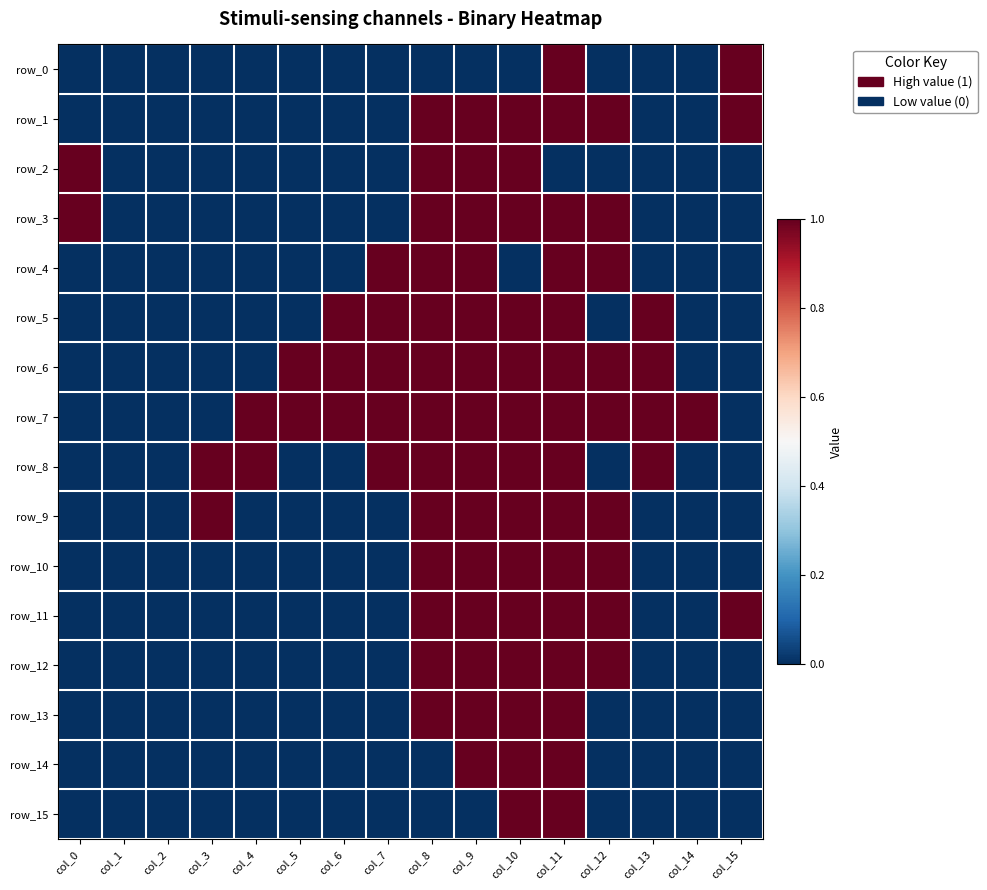

How many data points in row_7 are less than 1?

5